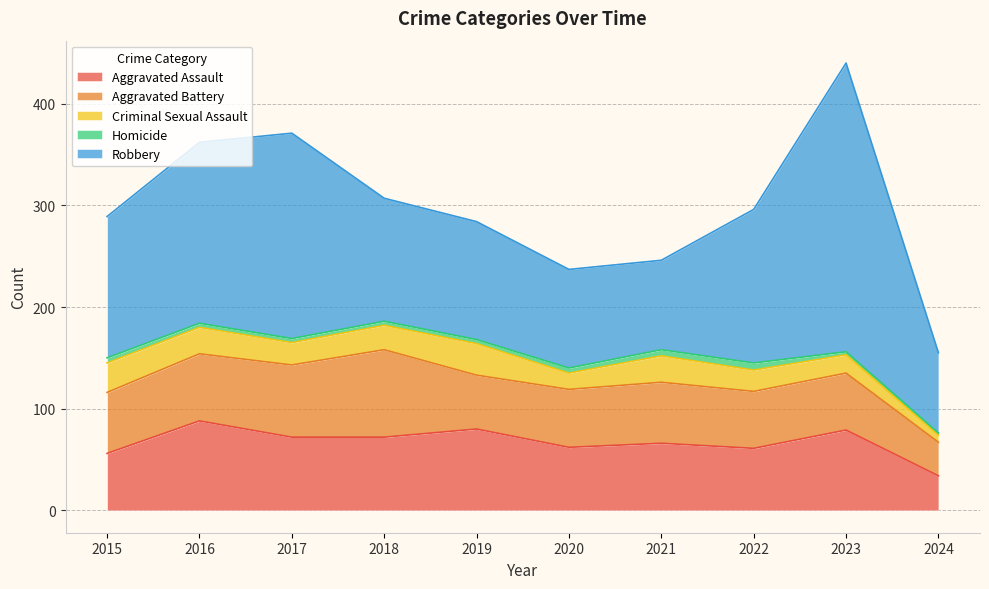

What is the value of the Homicide point at the 1st from the left?

5